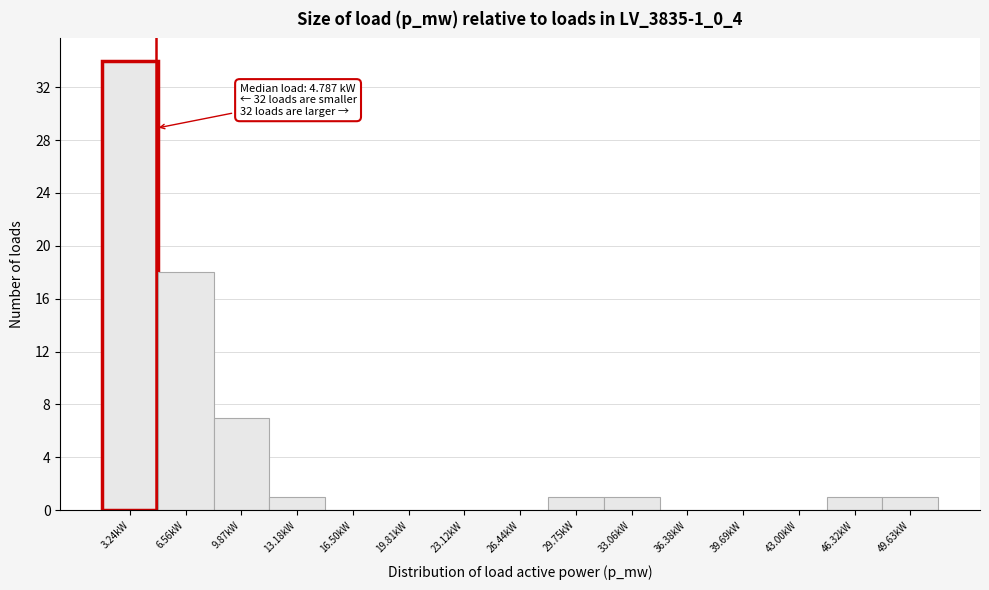

Over which range of the x-axis is the bar tallest?

1.5 to 5.0